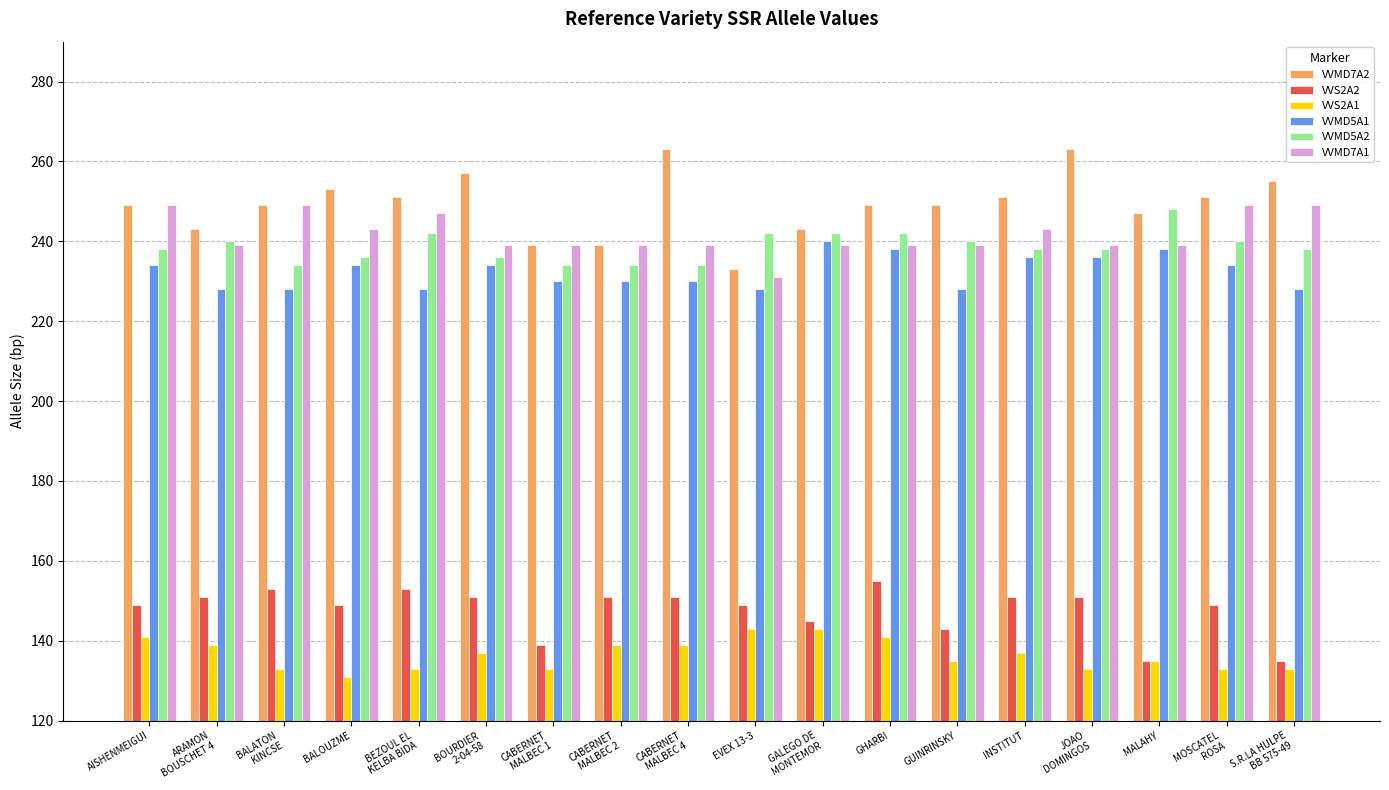

What is the highest value of the VVMD5A1 series?

240